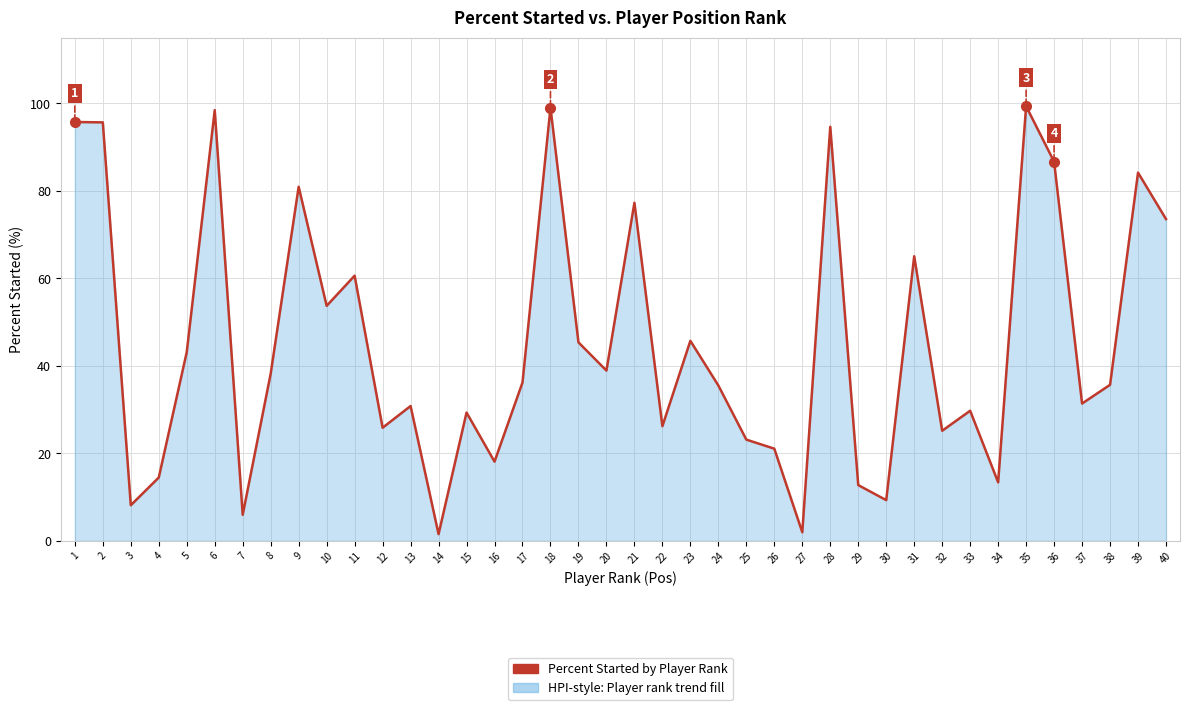

What is the difference between the maximum and minimum values?

97.8